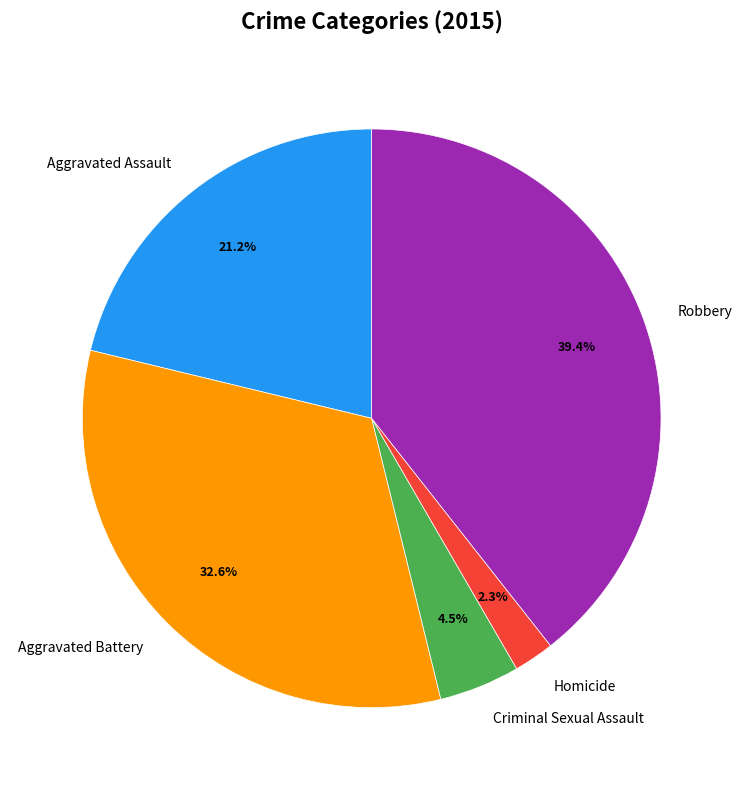

To the nearest percent, what portion does Robbery represent?

39%